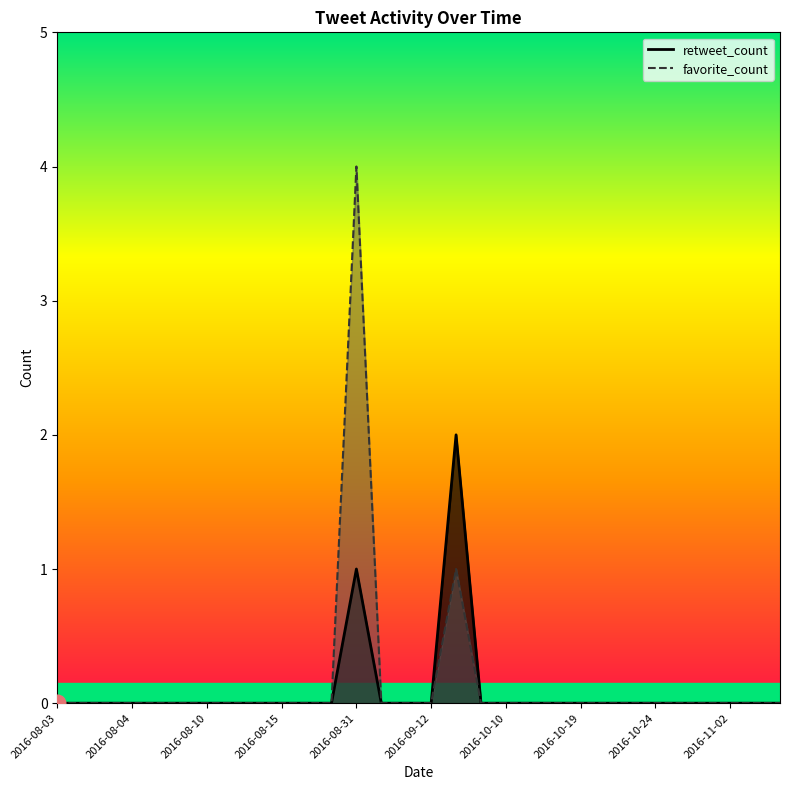

How many distinct data groups are displayed?

2